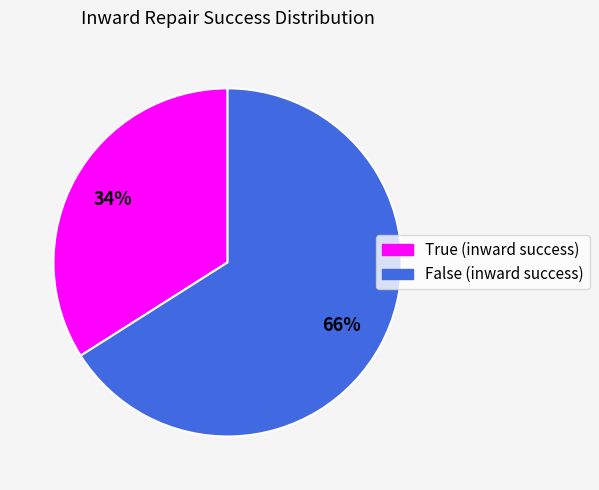

Rank the categories by value from highest to lowest.

False, True